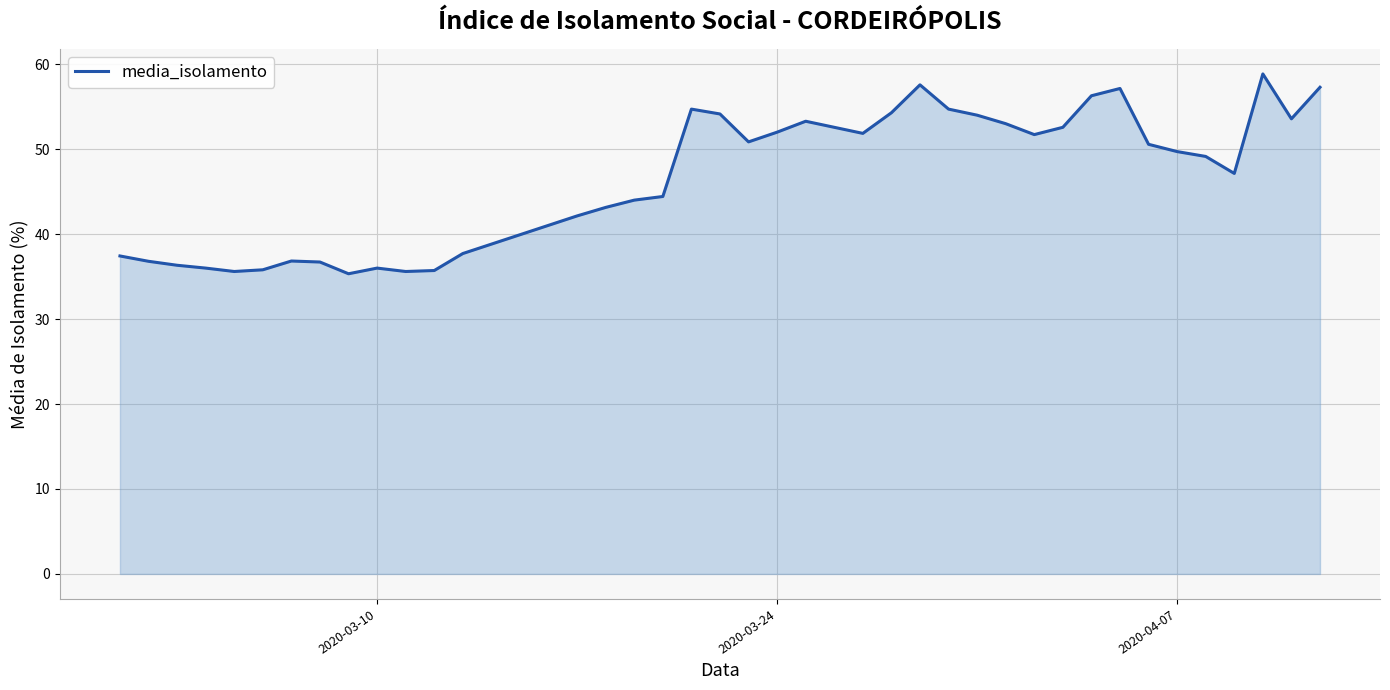

How many series are shown in this chart?

1